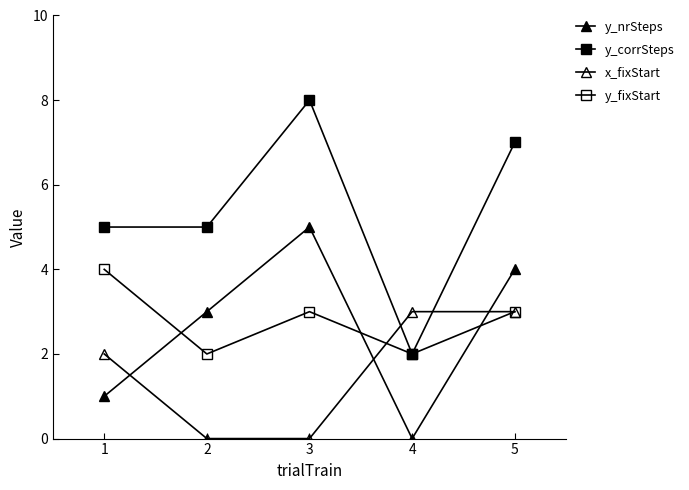

True or false: y_fixStart and y_corrSteps intersect in this chart.

False